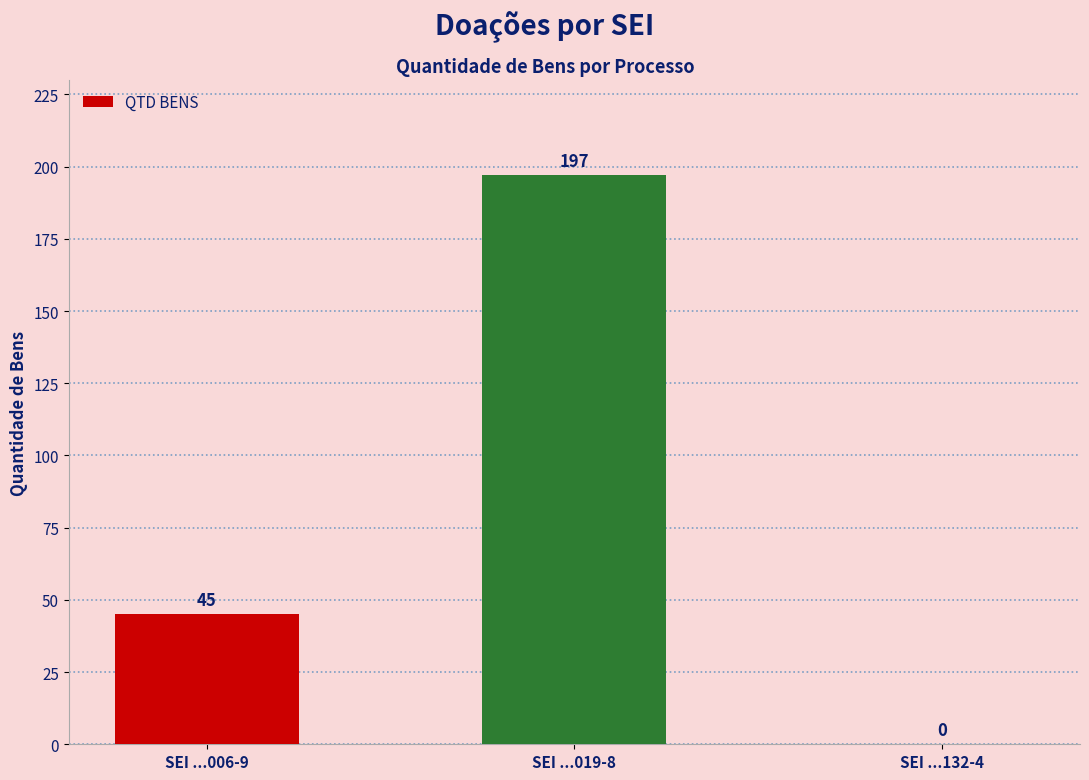

What is the average value?

81